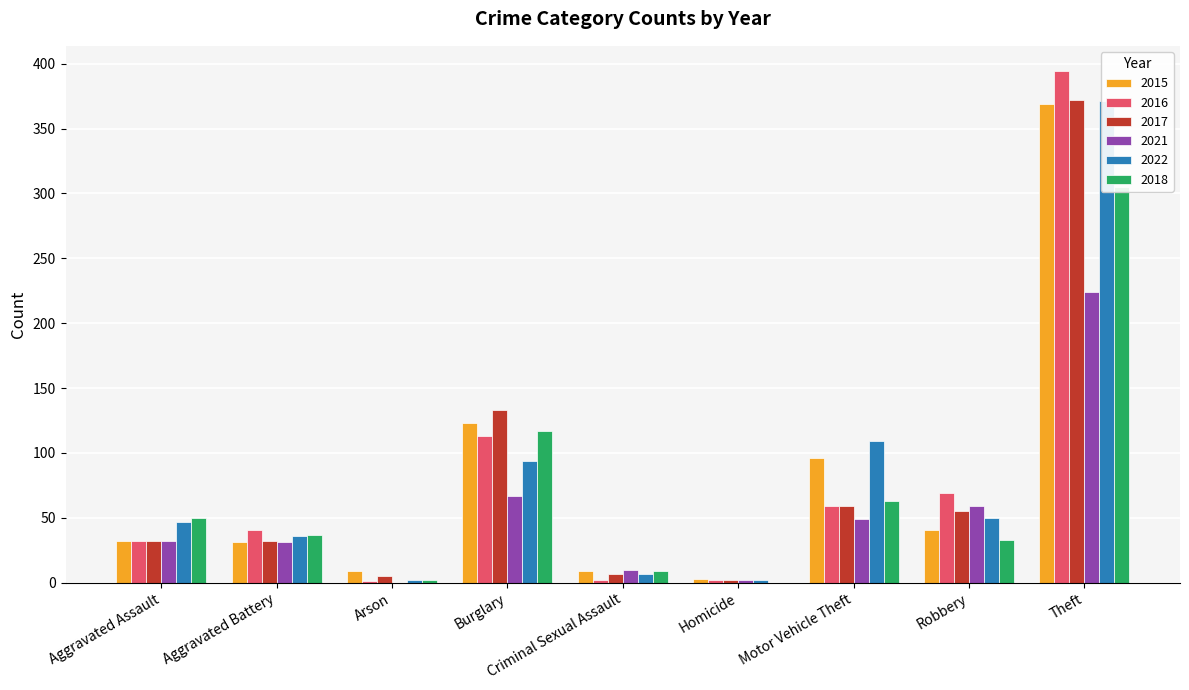

Between Criminal Sexual Assault and Homicide, which is larger?

Criminal Sexual Assault